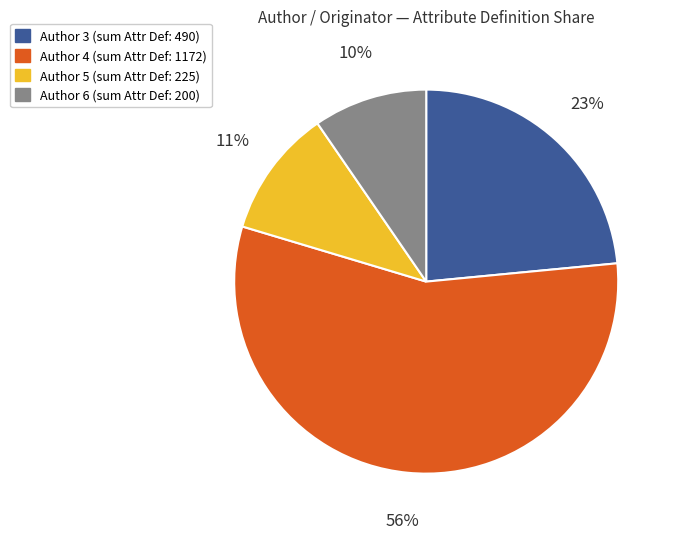

To the nearest percent, what is the average slice percentage?

25%